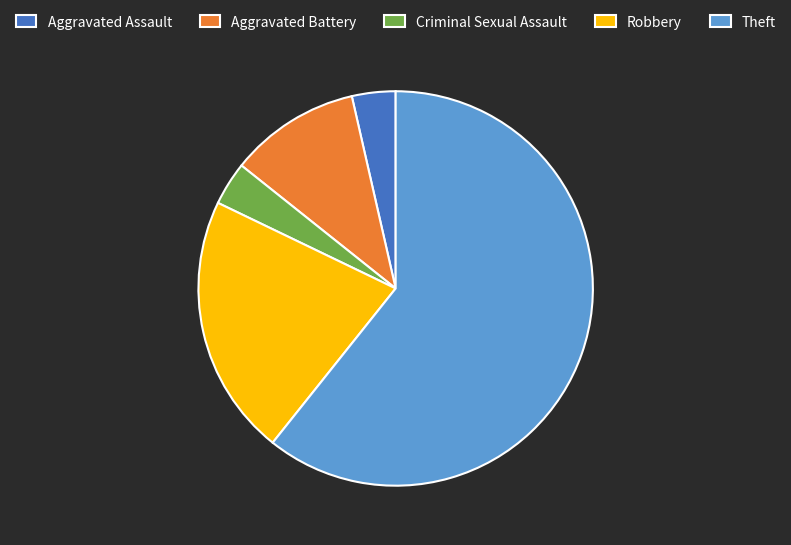

Which has a higher value, Robbery or Aggravated Assault?

Robbery